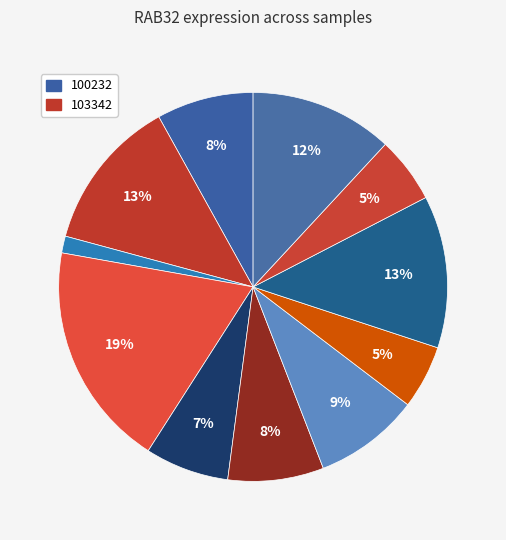

How many slices are in this pie chart?

11